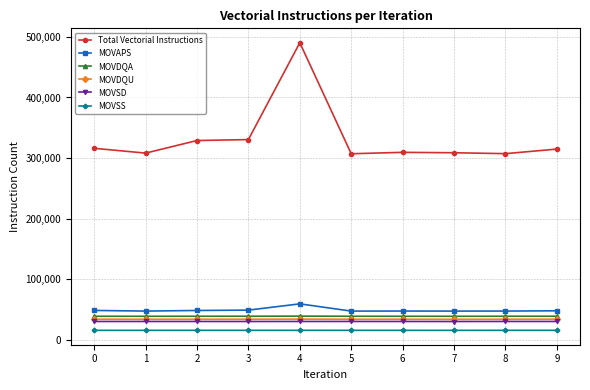

What is the lowest value of the MOVDQA series?

38444